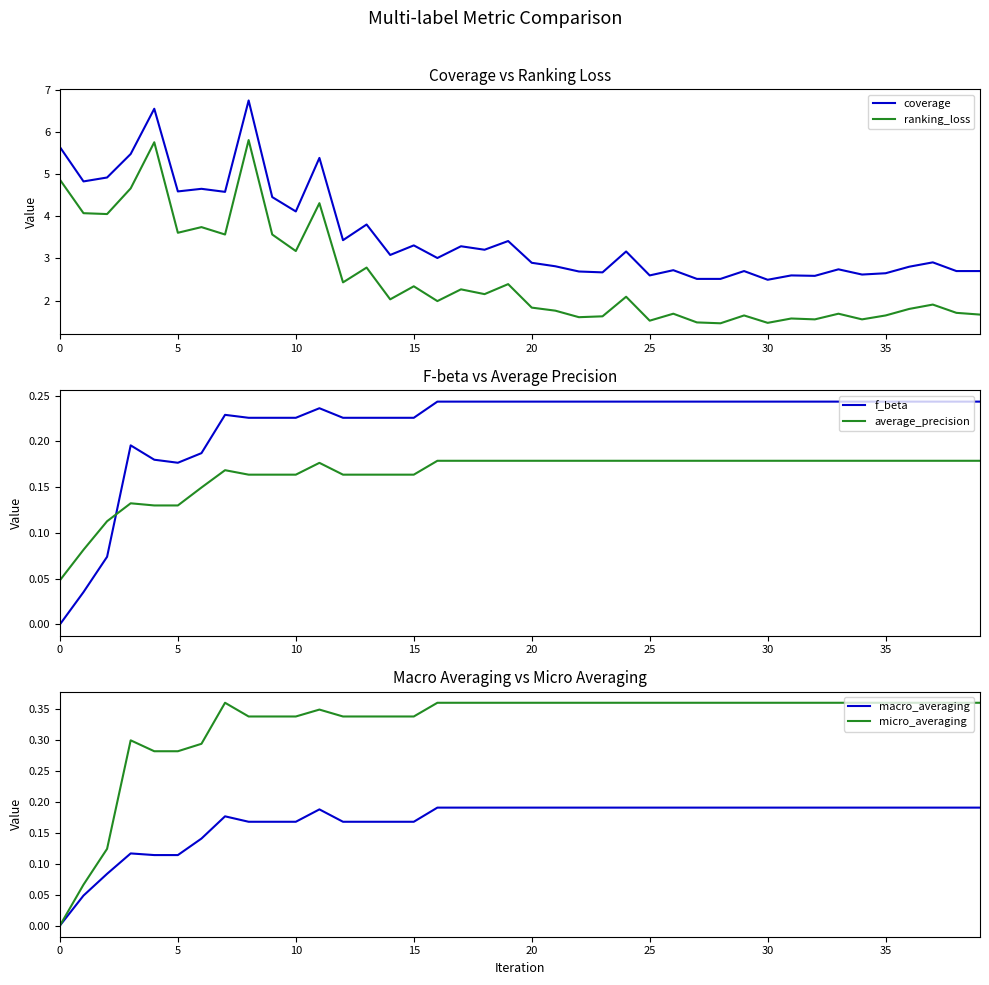

What is the sum of the ranking_loss values at 37 and 31?

3.5